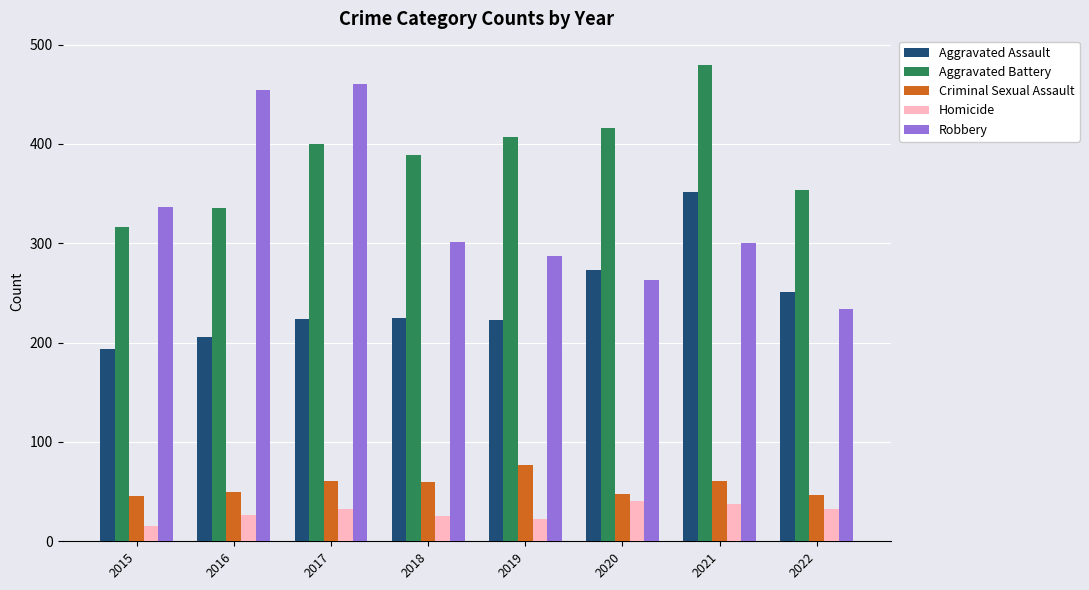

Which series has the largest total across all categories?

Aggravated Battery